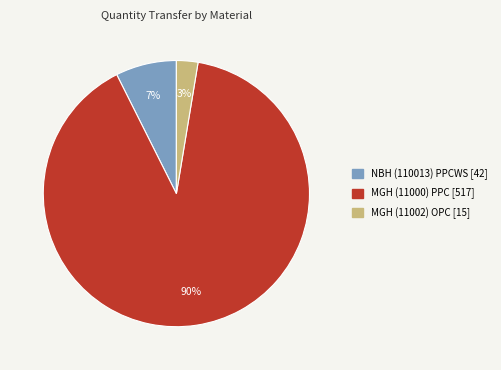

Is there any slice that represents more than half of the pie?

Yes